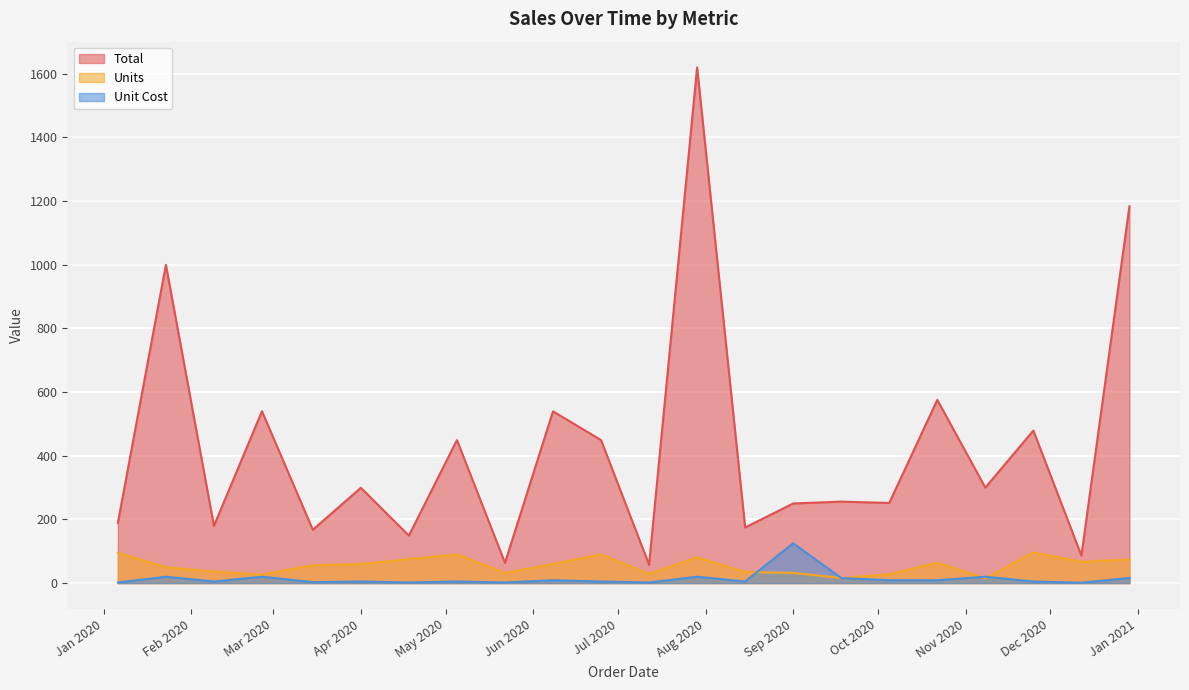

What is the difference between the maximum and minimum values in the Units series?

81.0